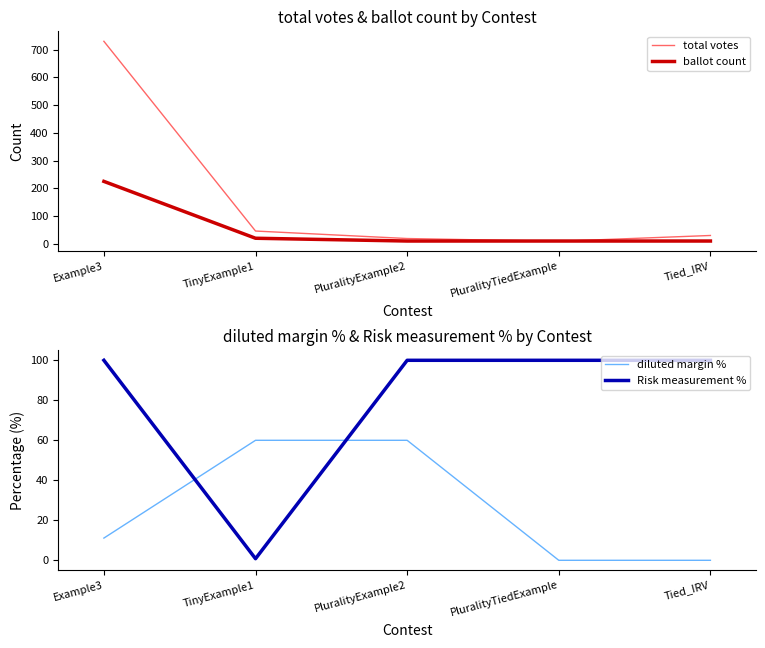

Reading left to right, transcribe all the data shown in this chart.

total votes: Example3=730.0	TinyExample1=46.0	PluralityExample2=19.0	PluralityTiedExample=9.0	Tied_IRV=30.0
ballot count: Example3=225.0	TinyExample1=20.0	PluralityExample2=10.0	PluralityTiedExample=10.0	Tied_IRV=10.0
diluted margin %: Example3=11.1	TinyExample1=60.0	PluralityExample2=60.0	PluralityTiedExample=0.0	Tied_IRV=0.0
Risk measurement %: Example3=100.0	TinyExample1=0.8	PluralityExample2=100.0	PluralityTiedExample=100.0	Tied_IRV=100.0